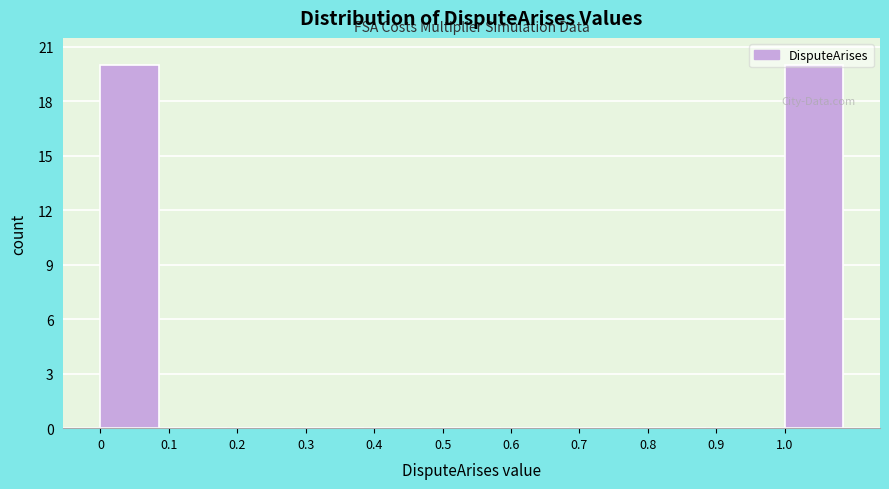

Reading left to right, list every bar in this chart as the range it spans on the x-axis followed by its height. The values are not printed on the chart, so give them approximately, as read against the axis.

0.0 to 0.1: 20
0.1 to 0.2: 0
0.2 to 0.3: 0
0.3 to 0.4: 0
0.4 to 0.5: 0
0.5 to 0.6: 0
0.6 to 0.7: 0
0.7 to 0.8: 0
0.8 to 0.9: 0
0.9 to 1.0: 0
1.0 to 1.1: 20